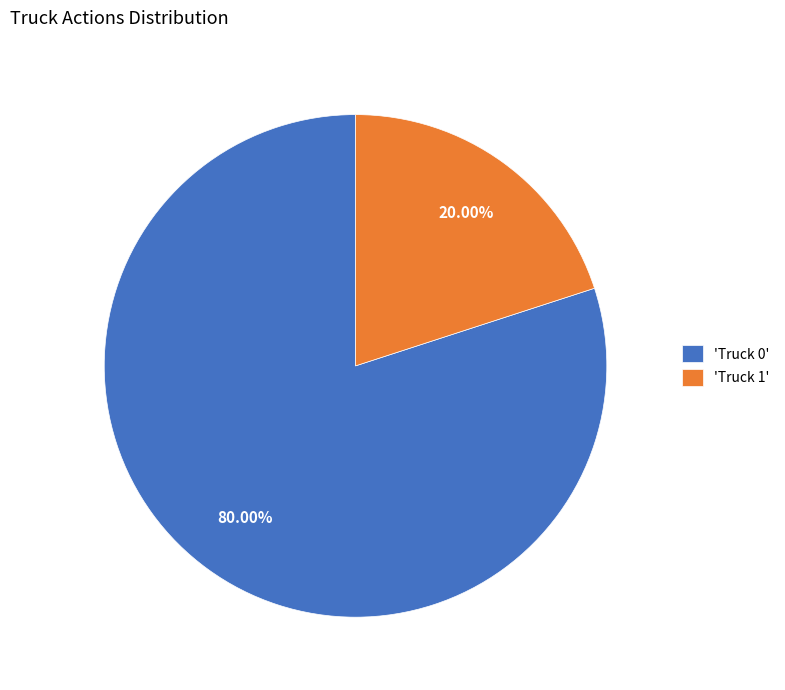

Rank the categories by value from lowest to highest.

'Truck 1', 'Truck 0'